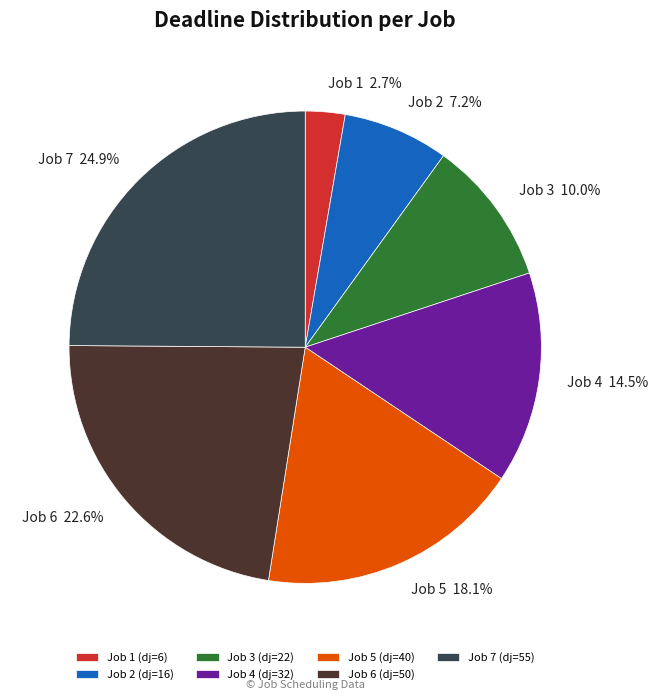

To the nearest percent, what percentage of the pie is Job 3?

10%